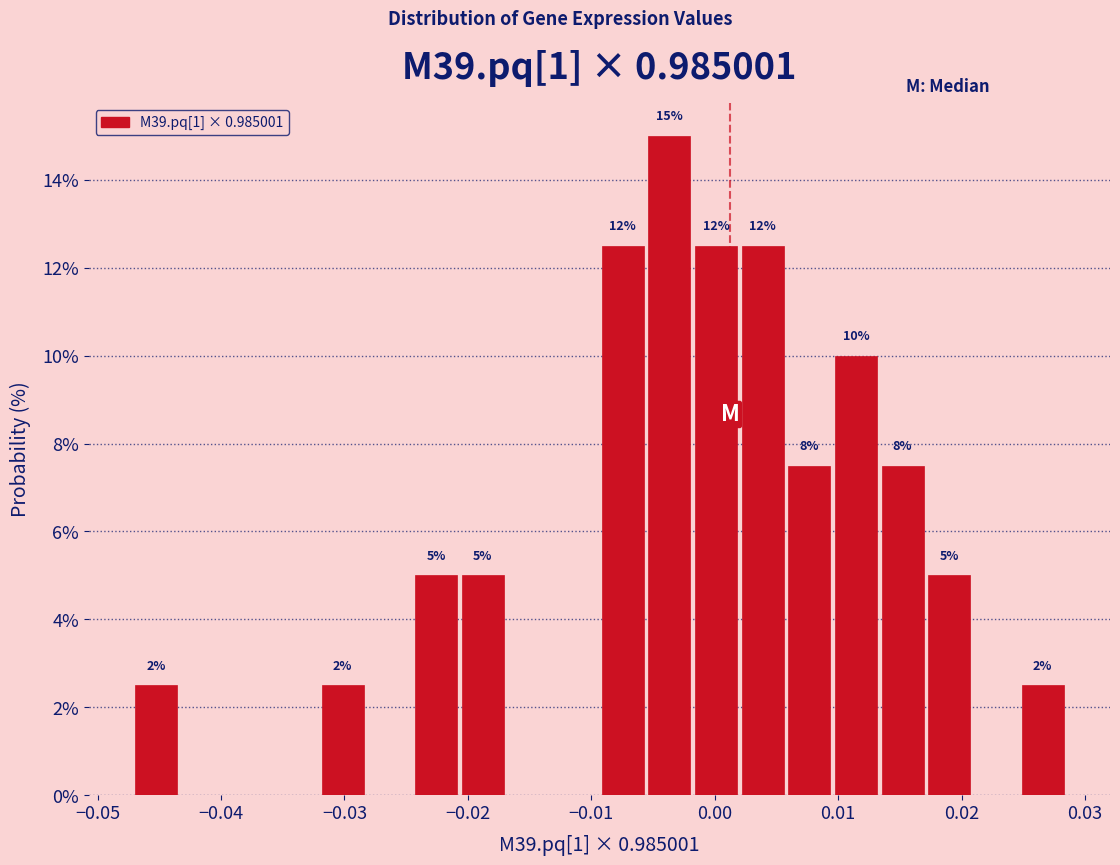

Read against the x-axis, roughly where is the centre of the tallest bar?

-0.004